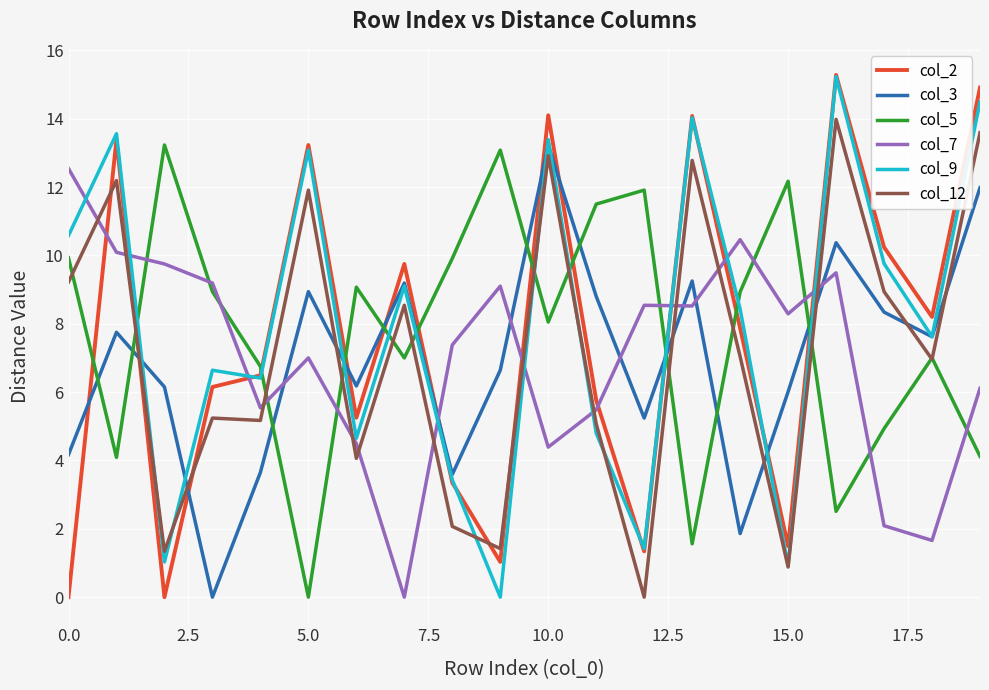

What is the difference between the maximum and minimum values in the col_3 series?

13.2